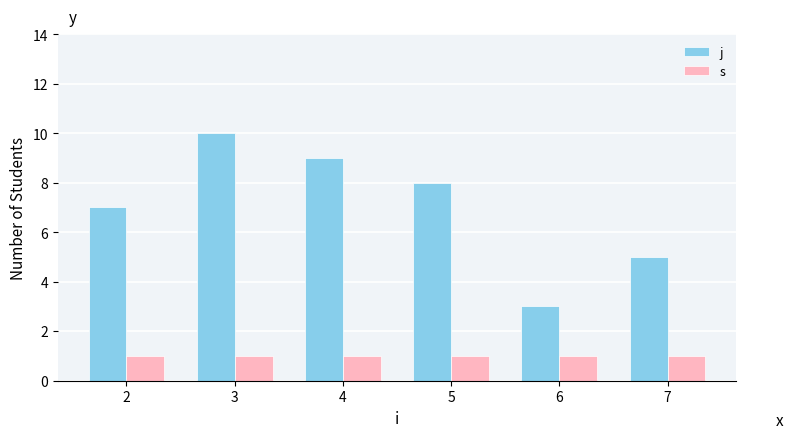

Are the bars grouped side by side (vs. stacked)?

Yes